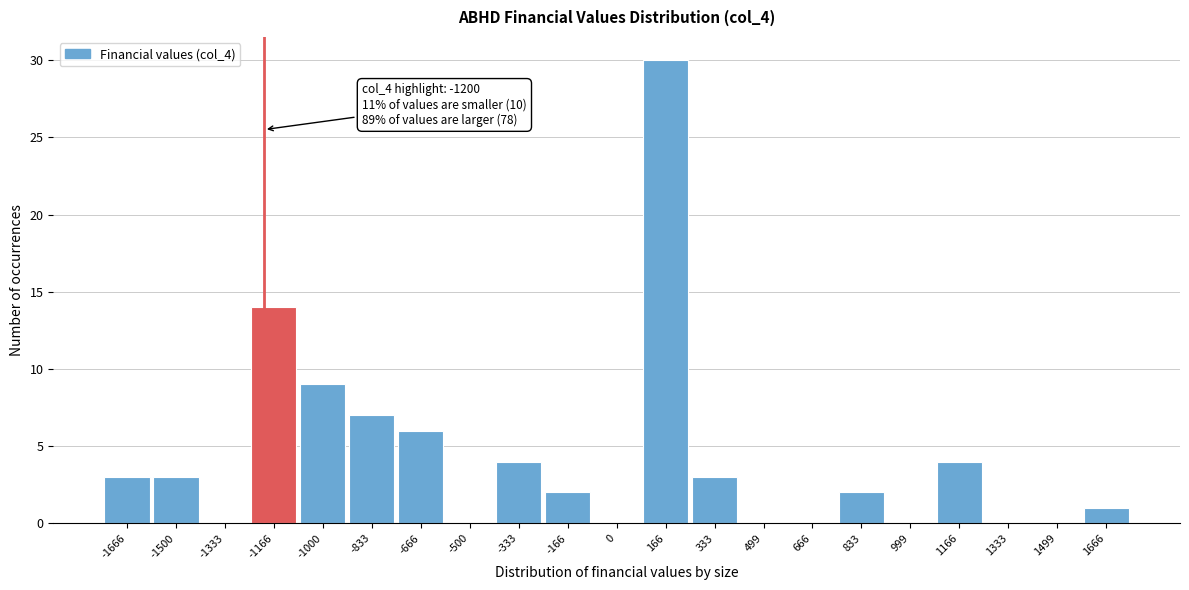

Which range on the x-axis has the tallest bar?

80 to 260